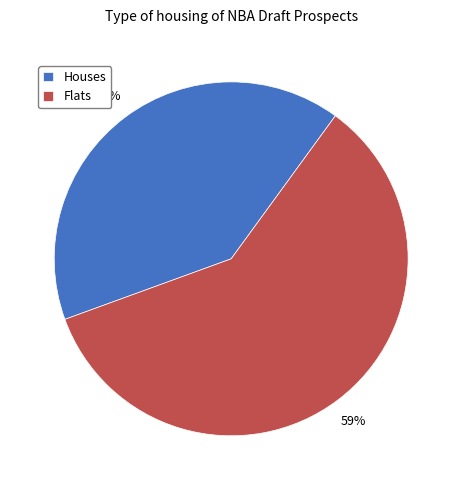

What is the largest slice in the pie chart?

Flats